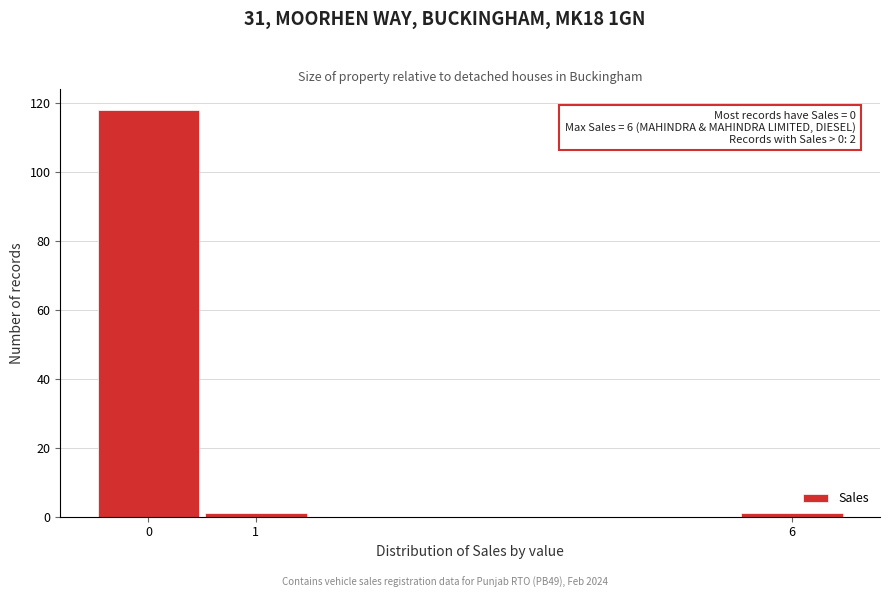

Which range on the x-axis has the tallest bar?

-0.5 to 0.5